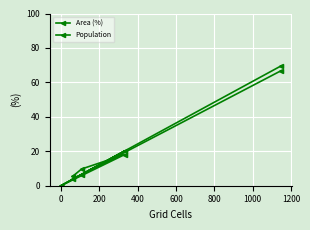

What is the difference between the Population values at 800 and 200?

48.7